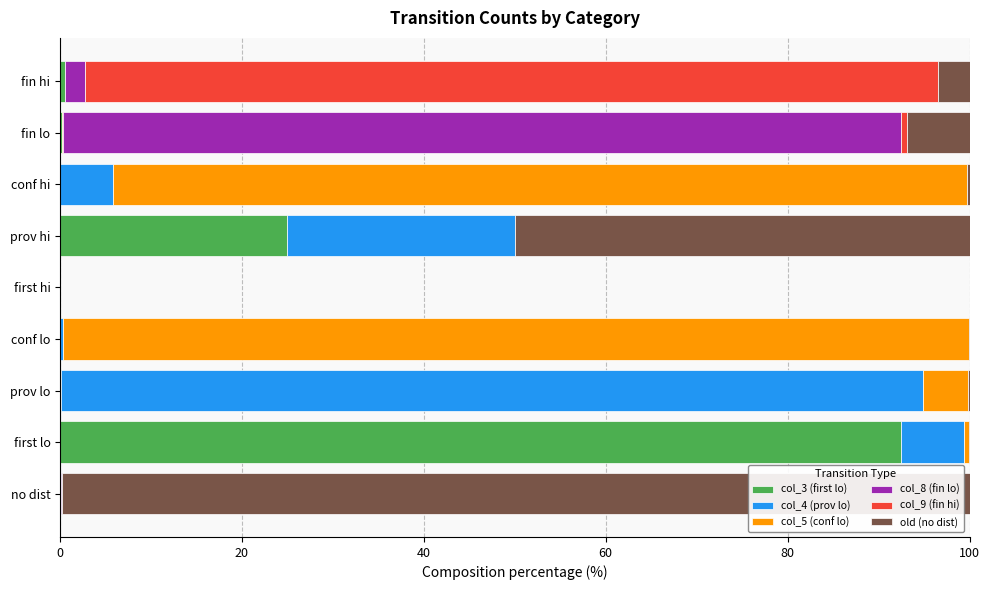

The col_3 (first lo) series shows 38.3 at conf hi. True or false?

False